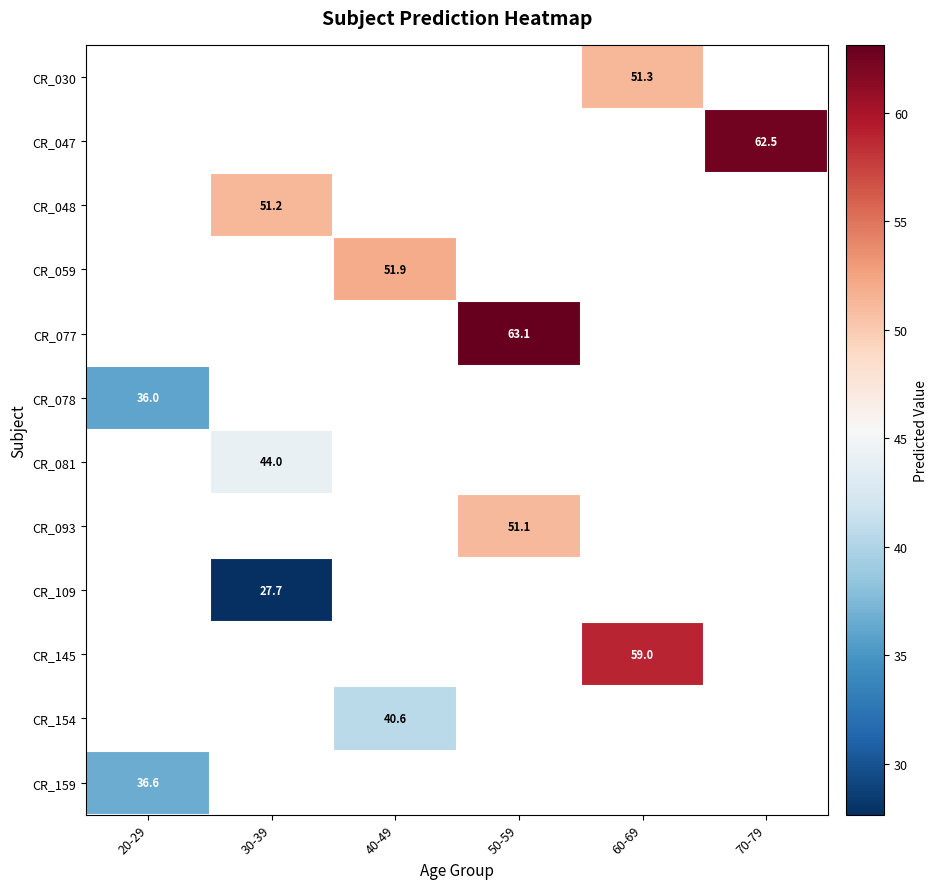

Which has a higher value, 70-79 or 30-39?

30-39